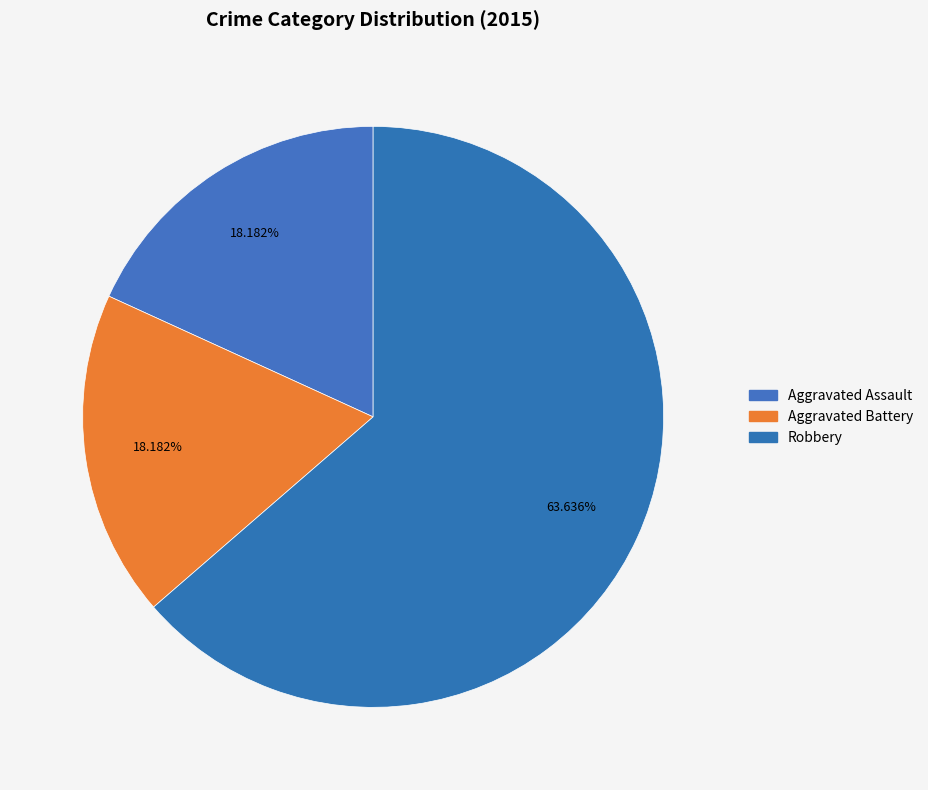

Which slice represents more than half of the pie?

Robbery